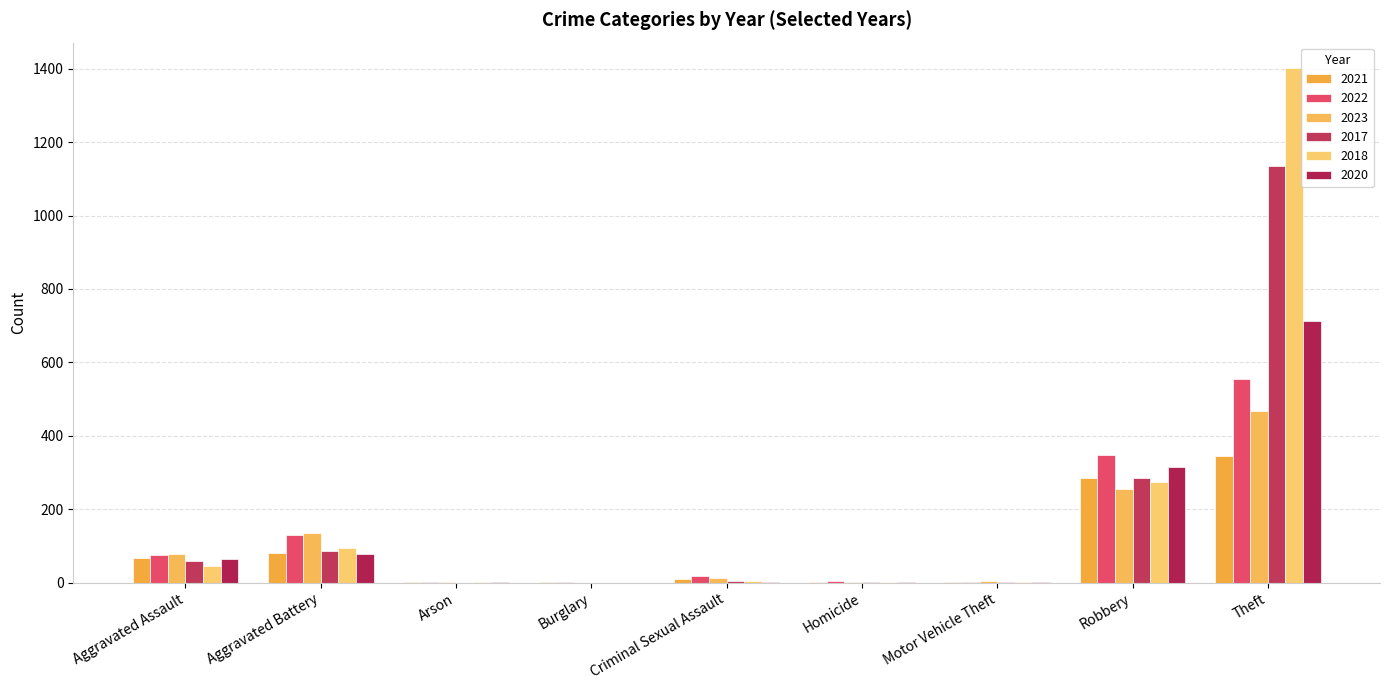

At which label does 2023 reach its peak?

Theft